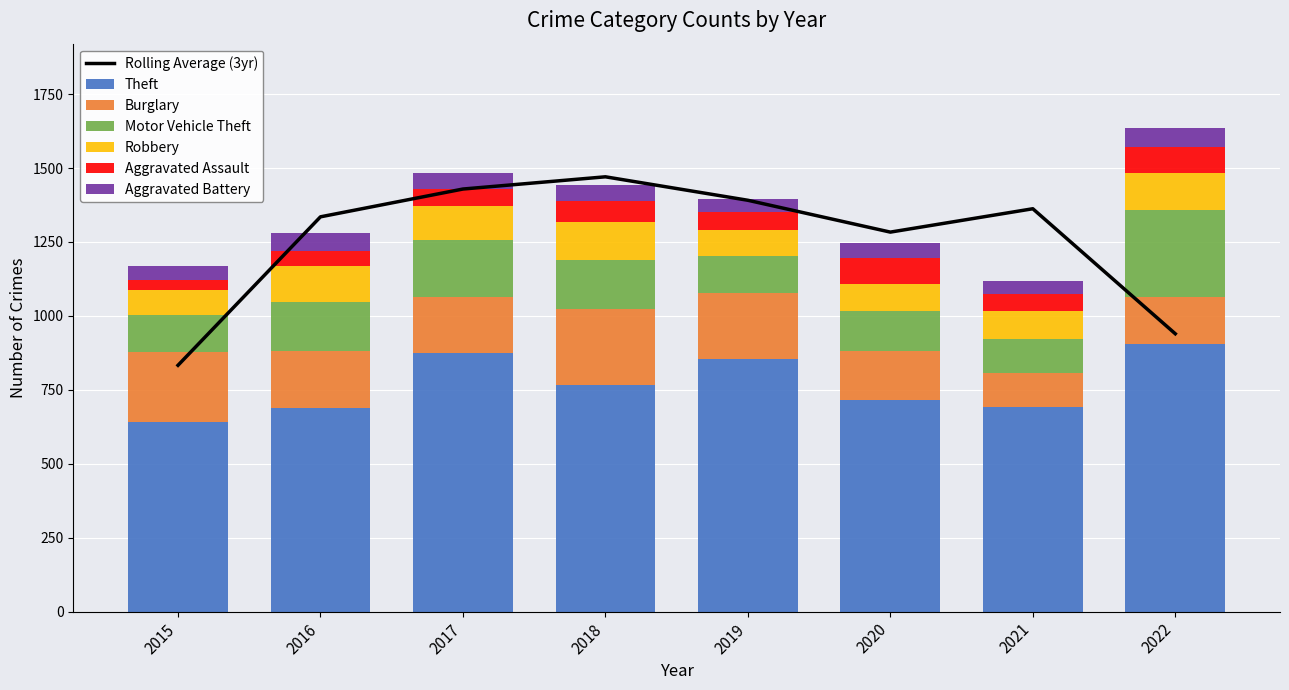

List the series in order of their peak value, highest first.

Theft, Motor Vehicle Theft, Burglary, Robbery, Aggravated Assault, Aggravated Battery